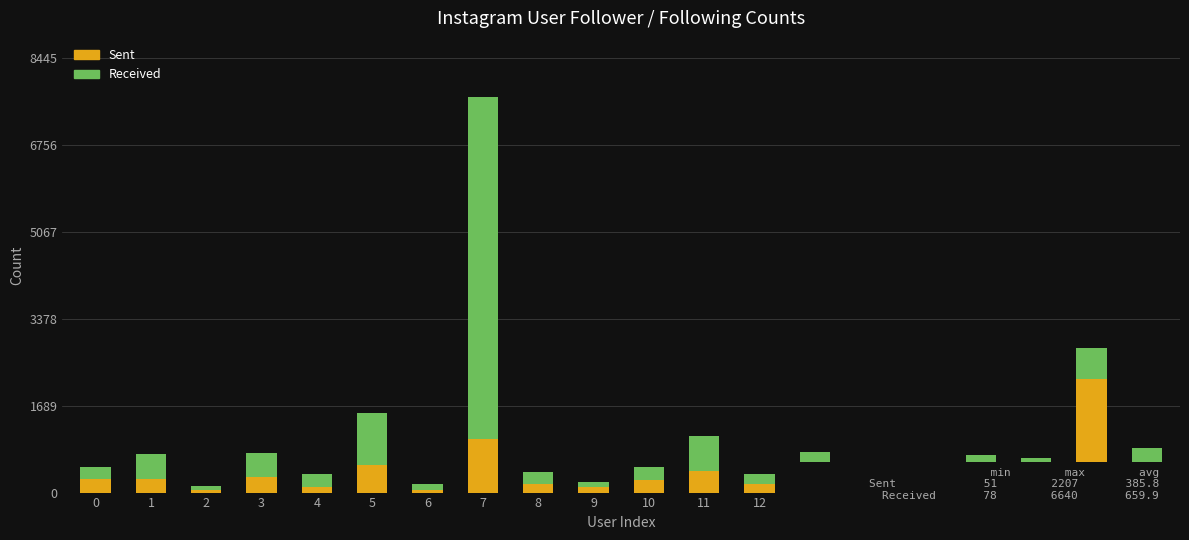

What is the difference between the maximum and minimum values in the Sent series?

2156